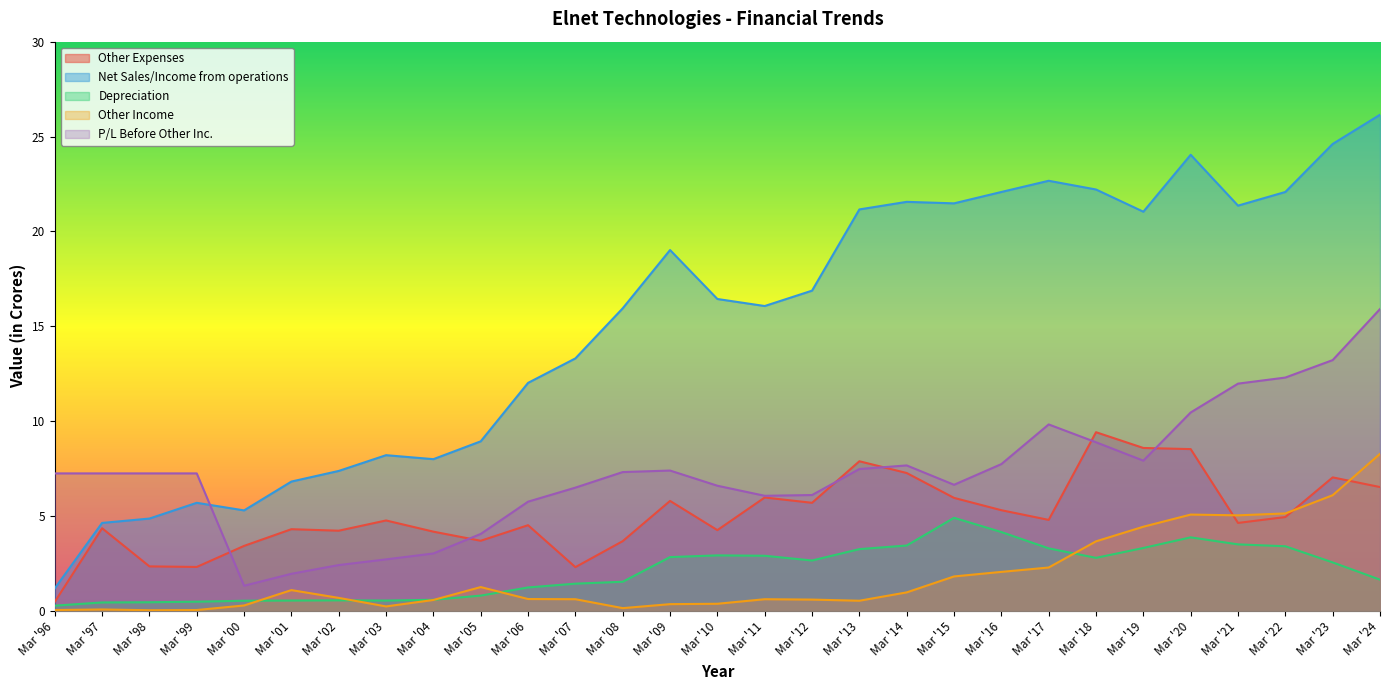

What is the difference between the second highest and minimum values in the Other Expenses series?

8.1